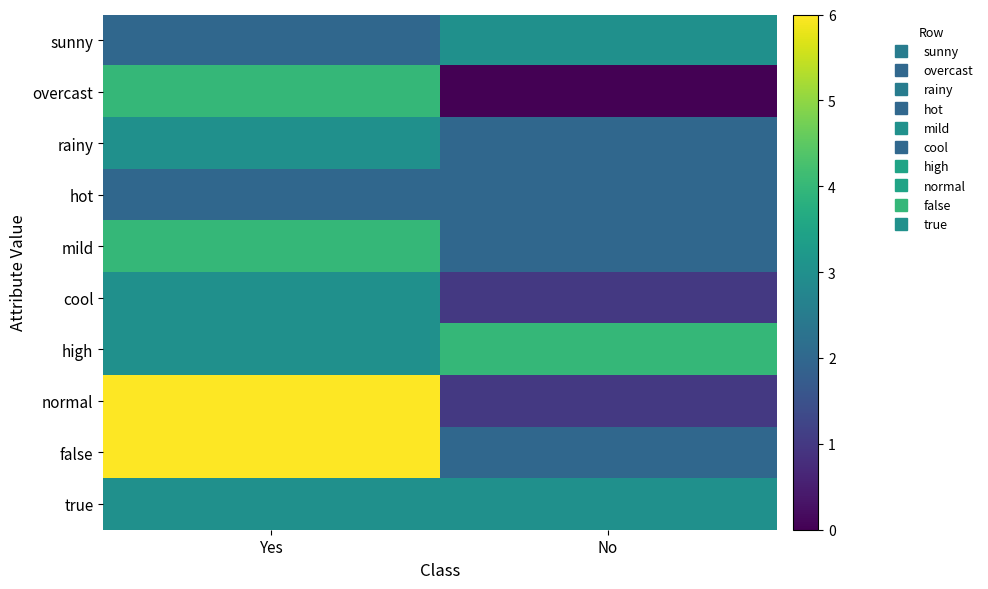

Count the number of data series in this chart.

10